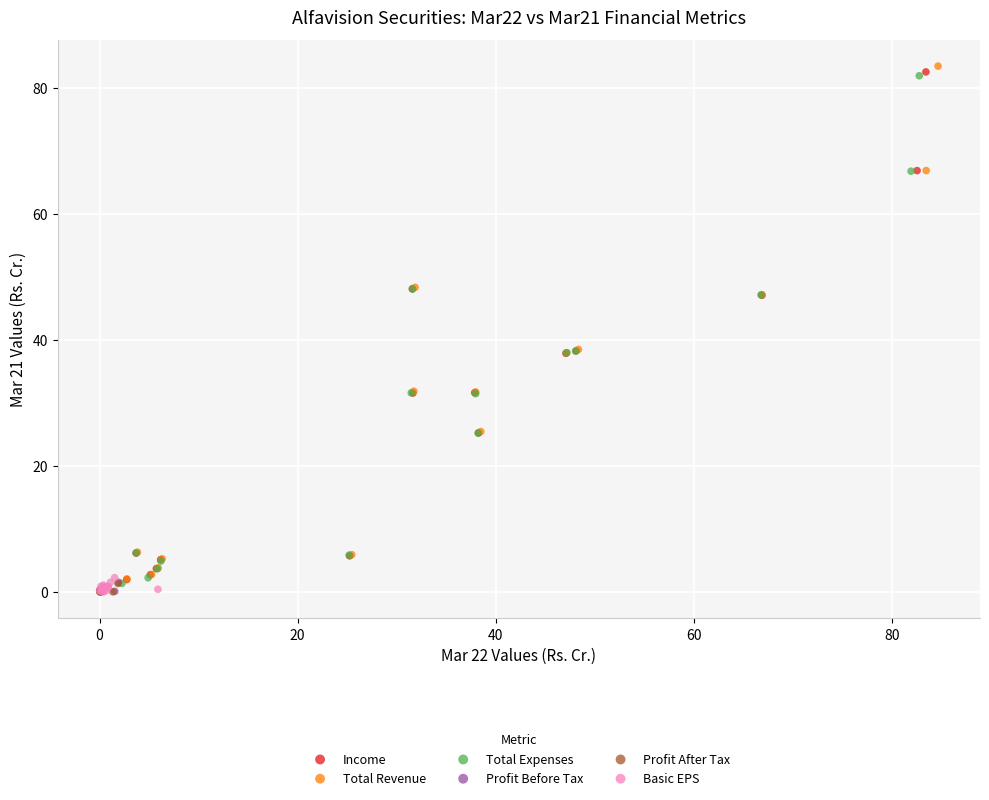

Which series has the largest Y range (max minus min)?

Total Revenue